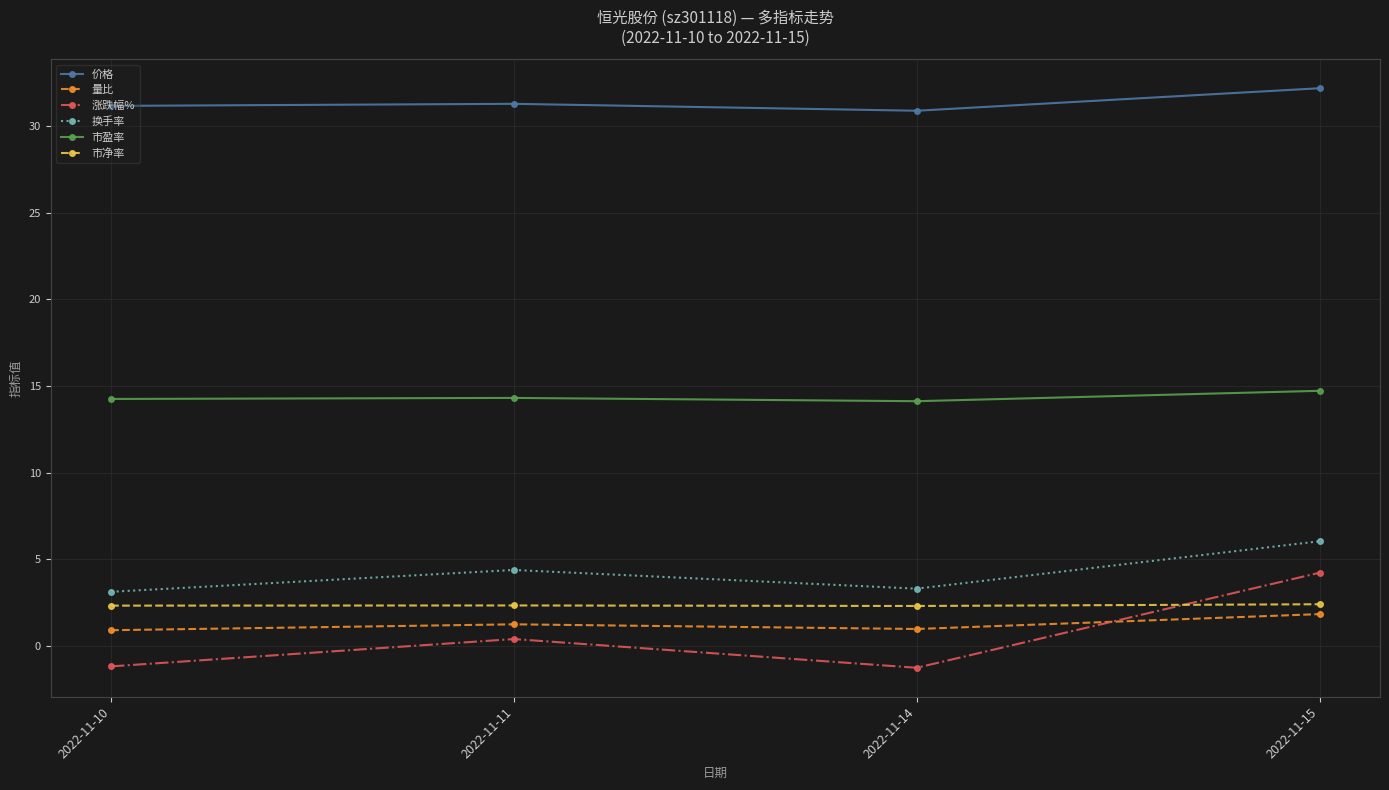

True or false: 市净率 and 量比 intersect in this chart.

False